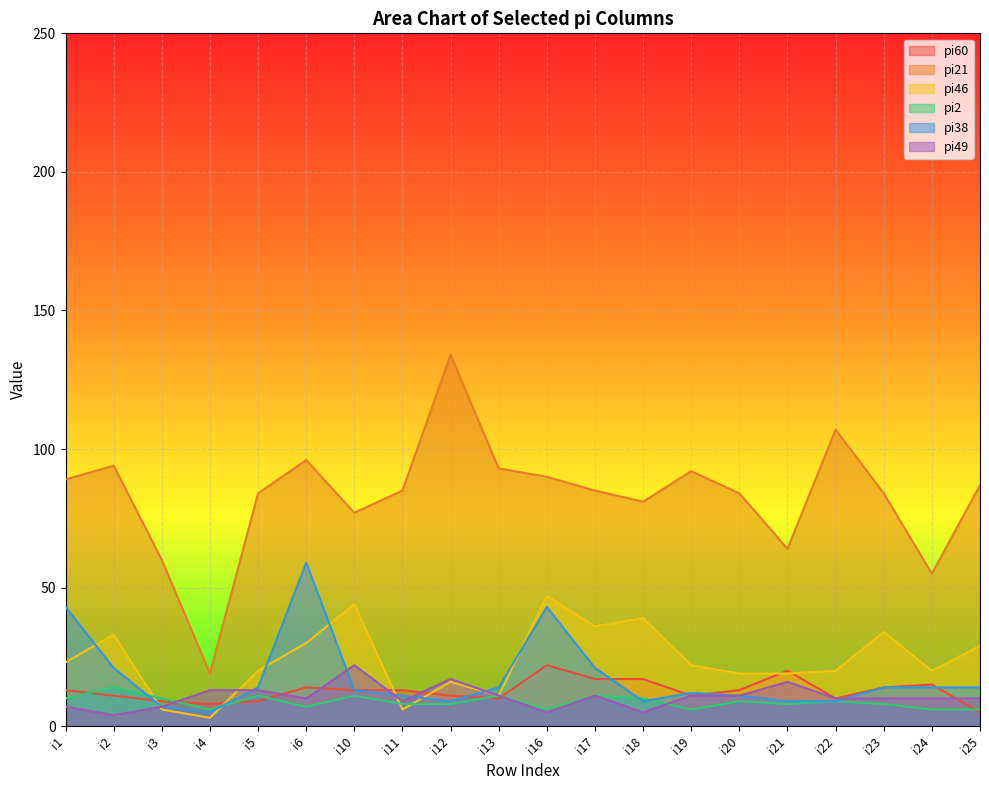

Read the pi46 value at i21, to the nearest 5.

20